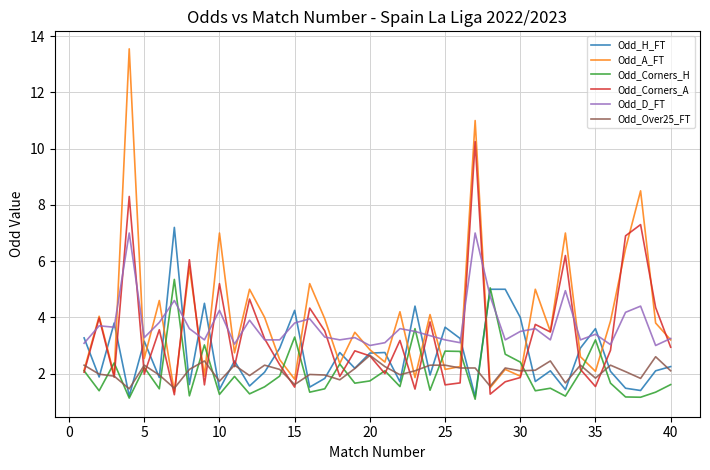

What is the smallest value displayed?

1.1